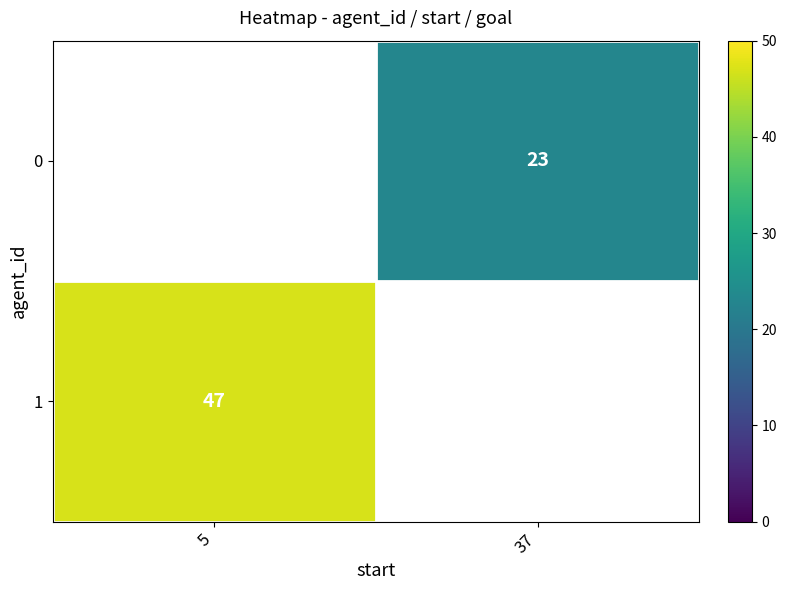

Is the value of 0 at 37 greater than the value of 1 at 5?

No